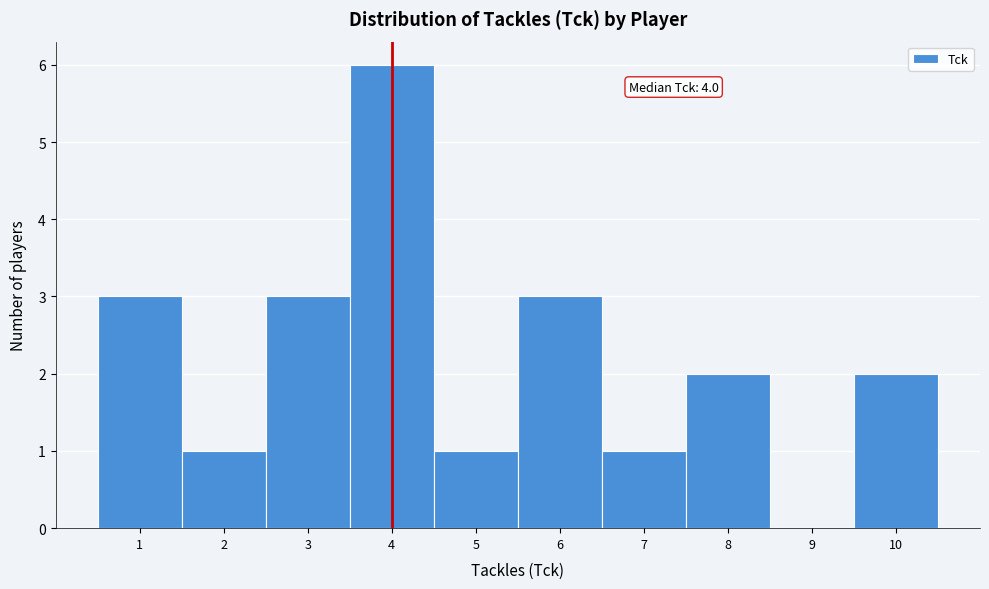

Which range on the x-axis has the tallest bar?

3.5 to 4.5